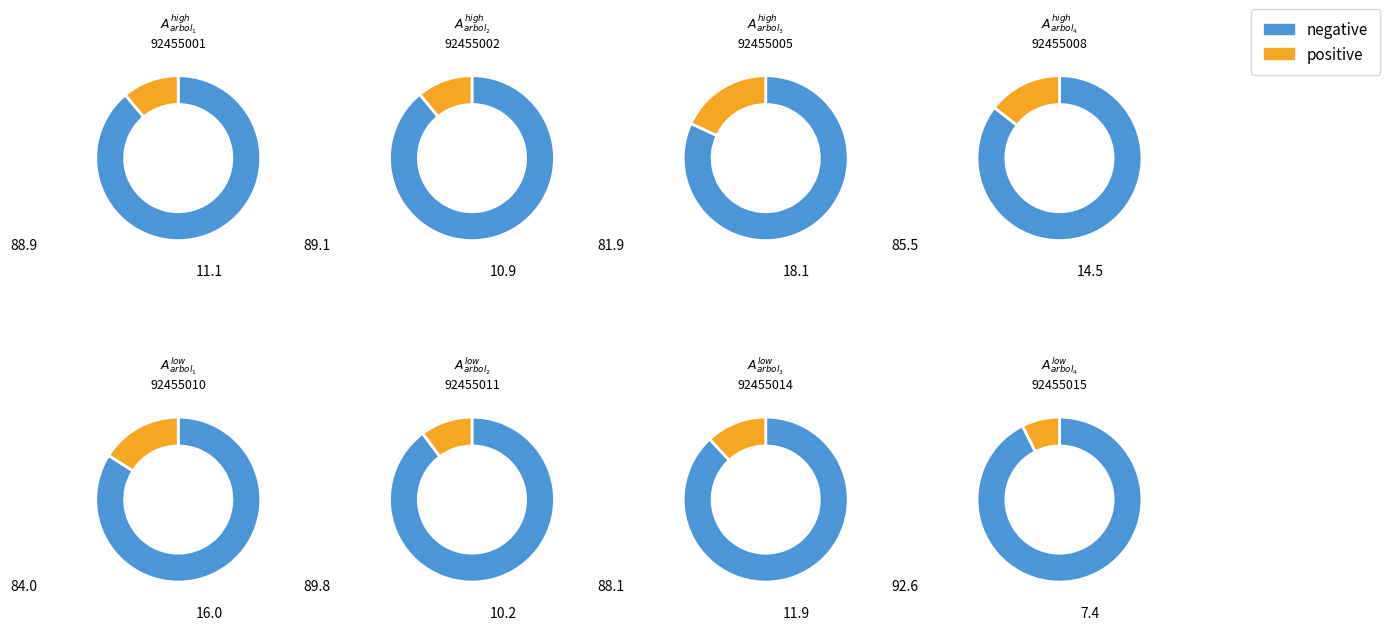

Which series has the widest spread of values?

negative